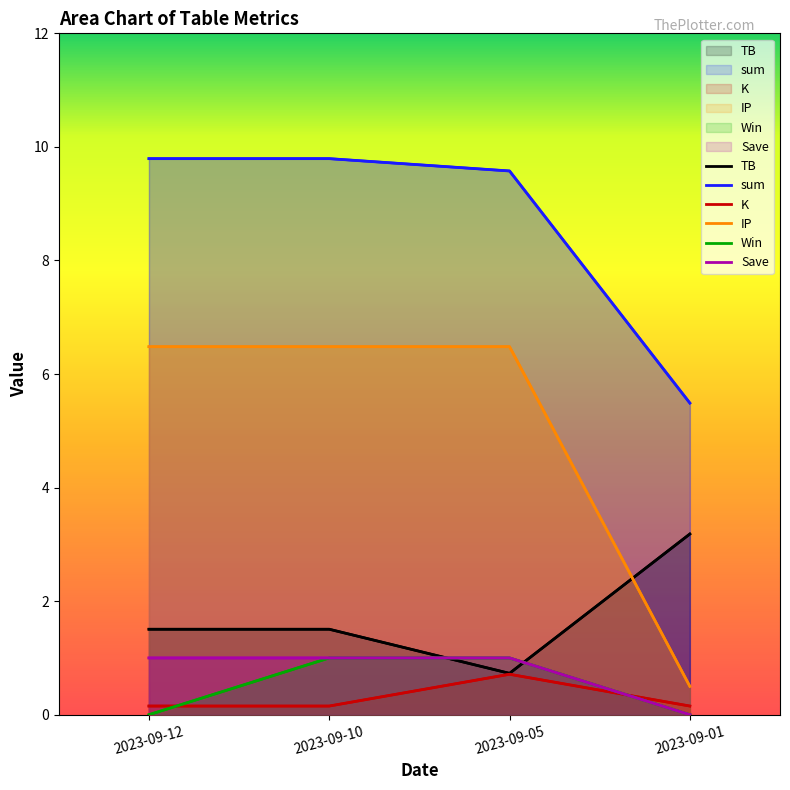

At which label does K reach its minimum?

2023-09-12